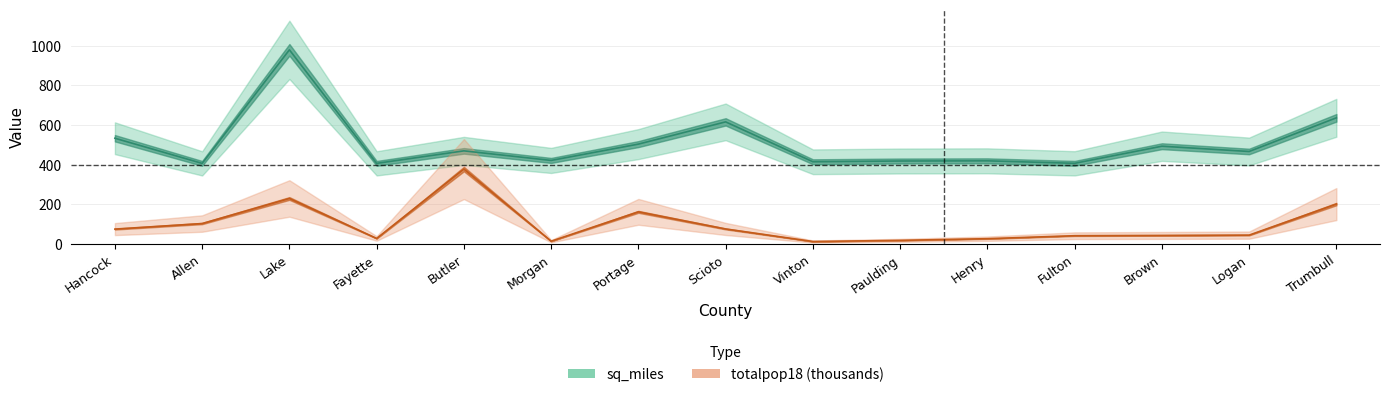

Which series has the widest spread of values?

sq_miles